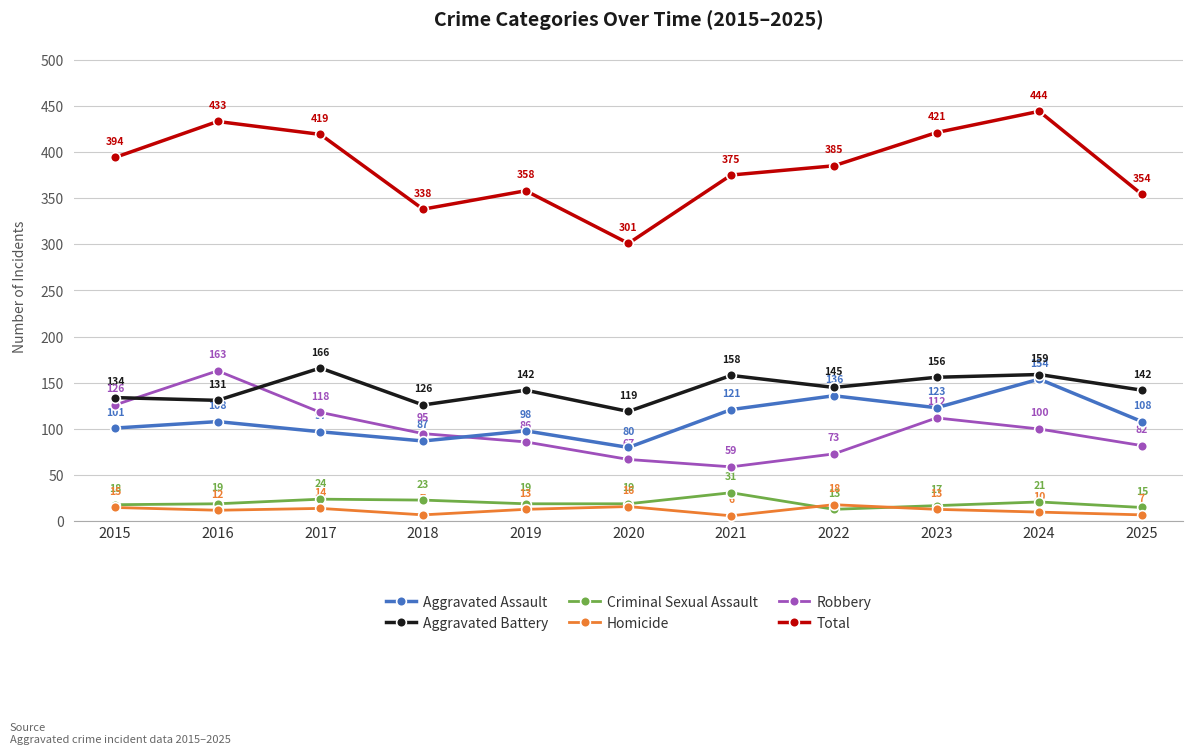

What is the sum of all Total values?

4222